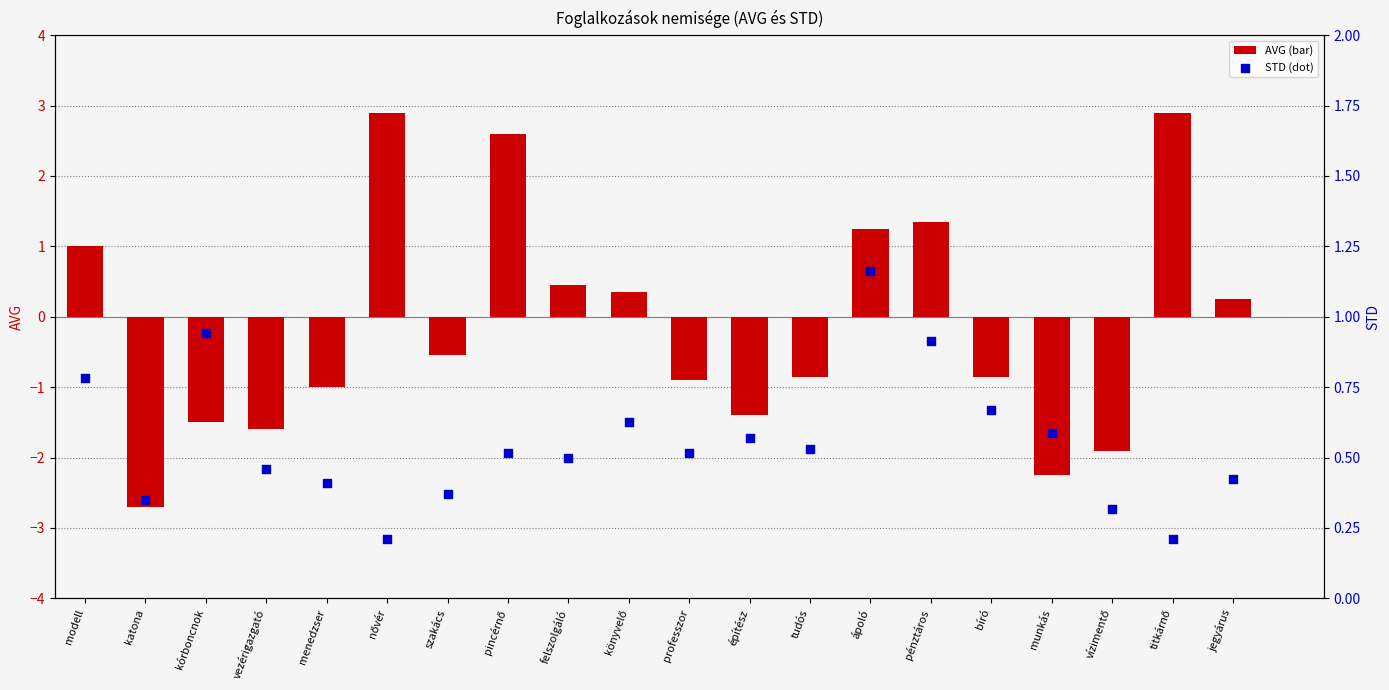

What are all the series names shown in the legend?

AVG, STD